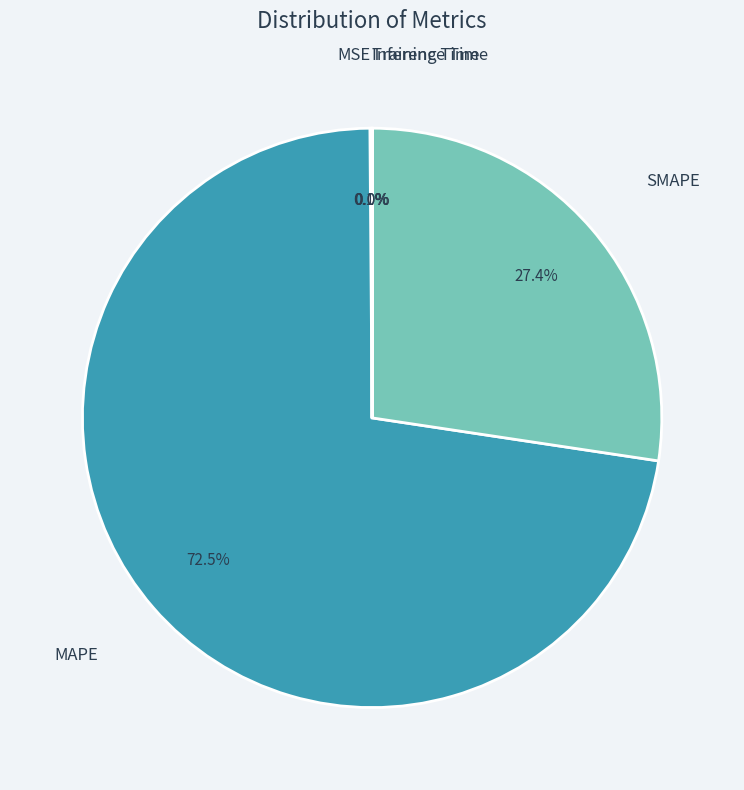

Is there any slice that represents more than half of the pie?

Yes